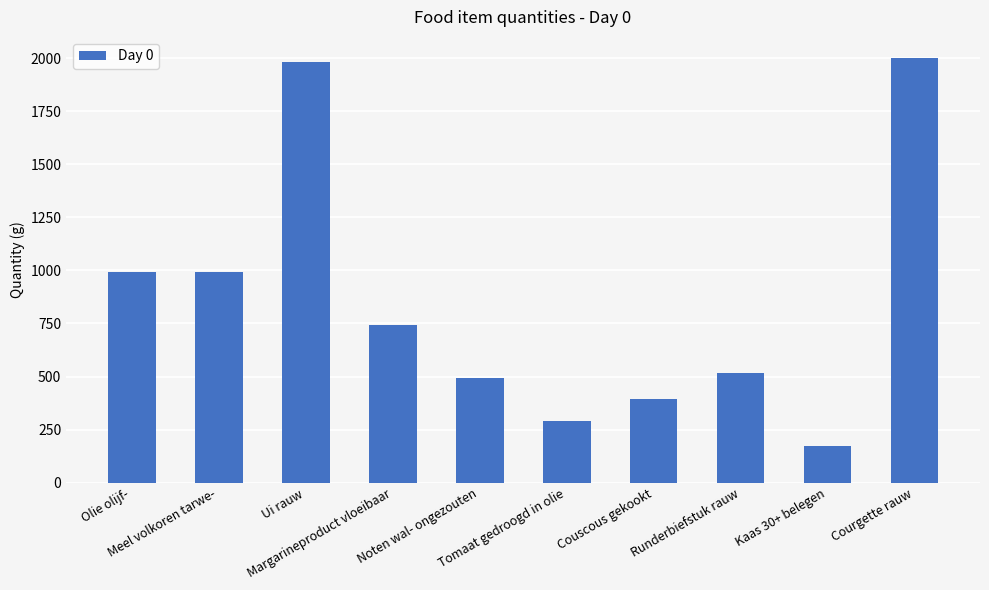

What is the label of the 1st bar from the right?

Courgette rauw